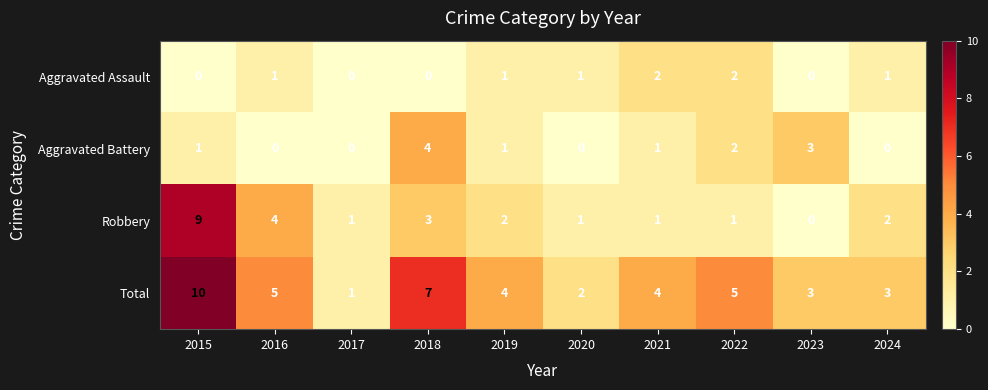

What is the spread (max minus min) of values at 2015?

10